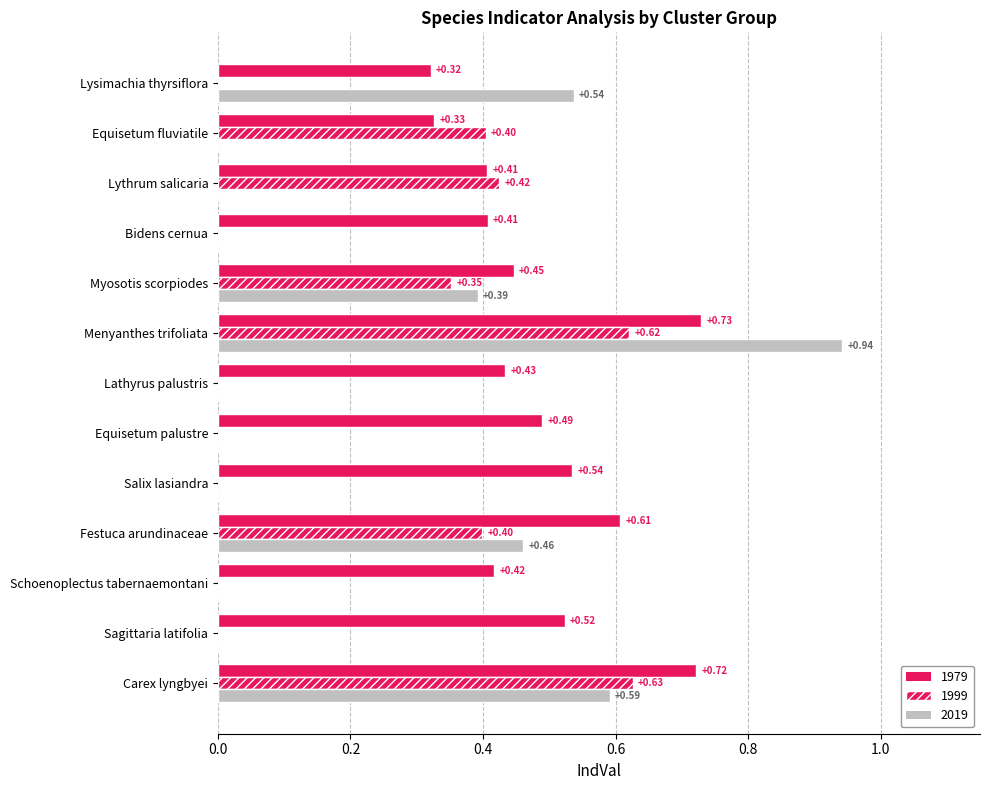

Reading right to left, list all the values displayed in this chart.

1979: 0.3	0.3	0.4	0.4	0.4	0.7	0.4	0.5	0.5	0.6	0.4	0.5	0.7
1999: 0.0	0.4	0.4	0.0	0.4	0.6	0.0	0.0	0.0	0.4	0.0	0.0	0.6
2019: 0.5	0.0	0.0	0.0	0.4	0.9	0.0	0.0	0.0	0.5	0.0	0.0	0.6